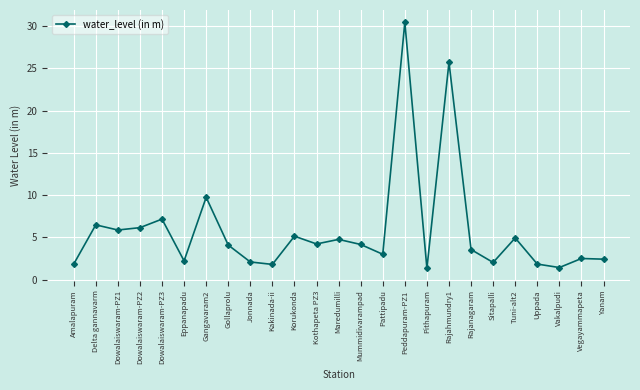

Where is the data nearest to the value 15?

Gangavaram2